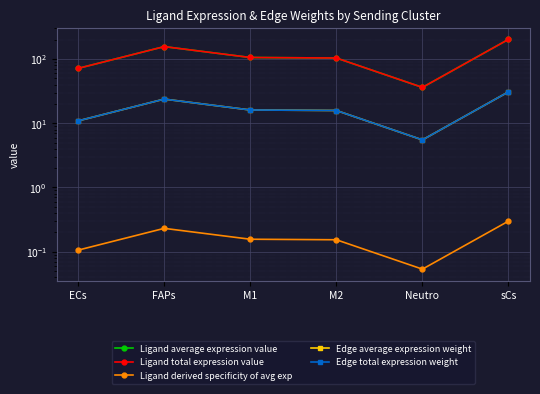

What is the value of the Ligand total expression value point at the 3rd from the left?

105.8